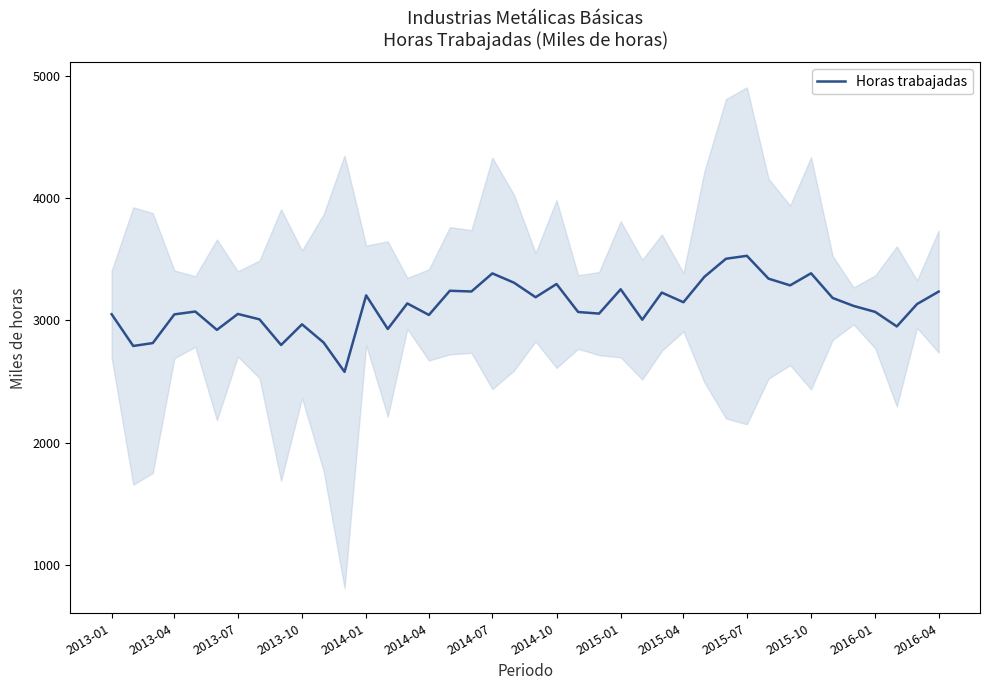

What is the sum of all values?

124763.5